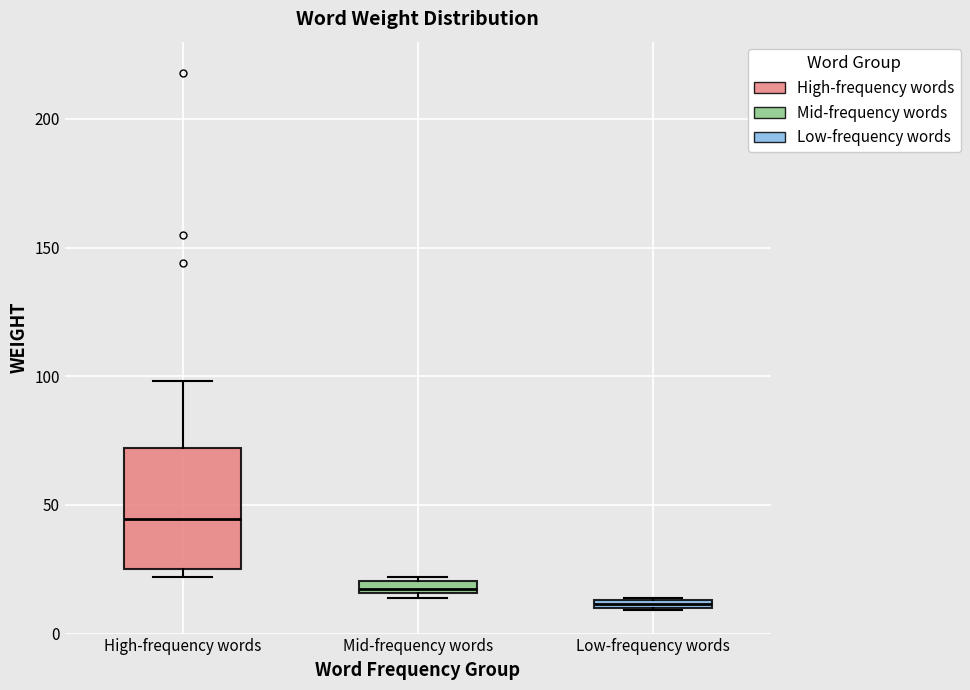

Which box's median line is the lowest?

Low-frequency words